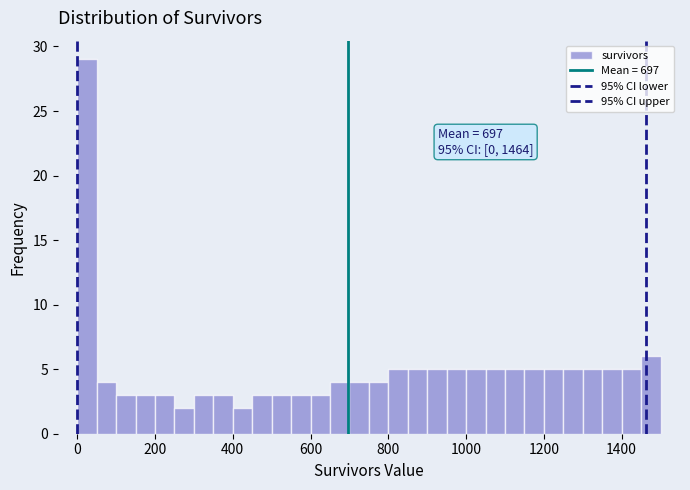

Around what value on the x-axis is the tallest bar? Give the approximate position of its centre, as read against the axis.

20